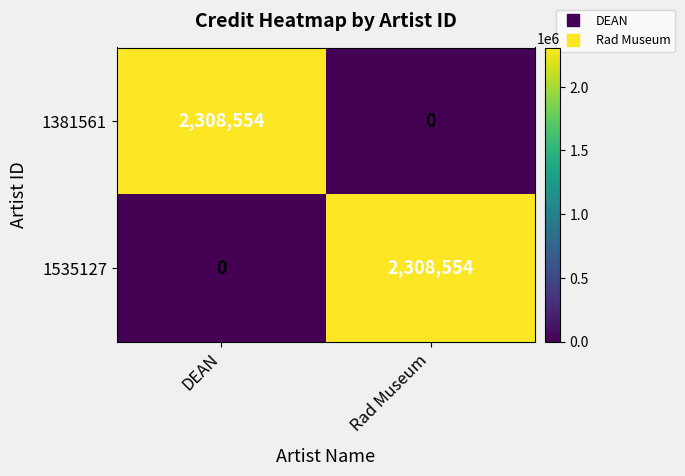

Is it true that 1381561 equals 2308554 at DEAN?

True